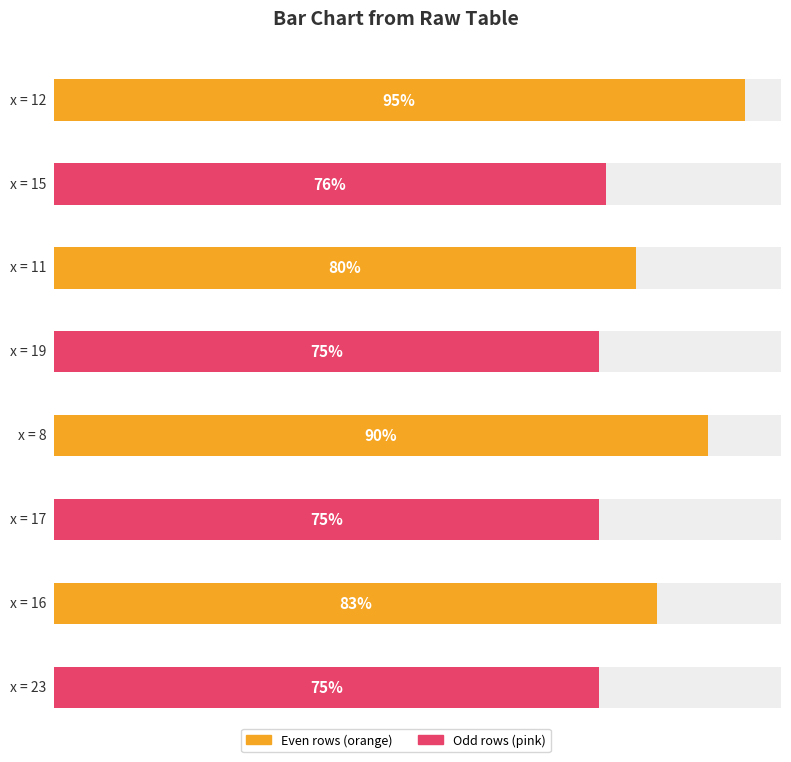

Does the chart contain any negative values?

No